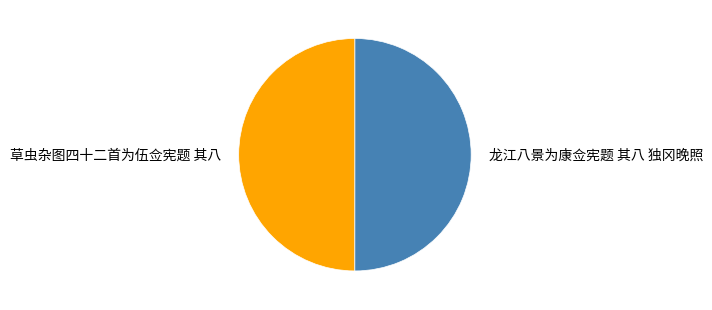

The 龙江八景为康佥宪题 其八 独冈晚照 slice represents 60% of the pie. True or false?

False